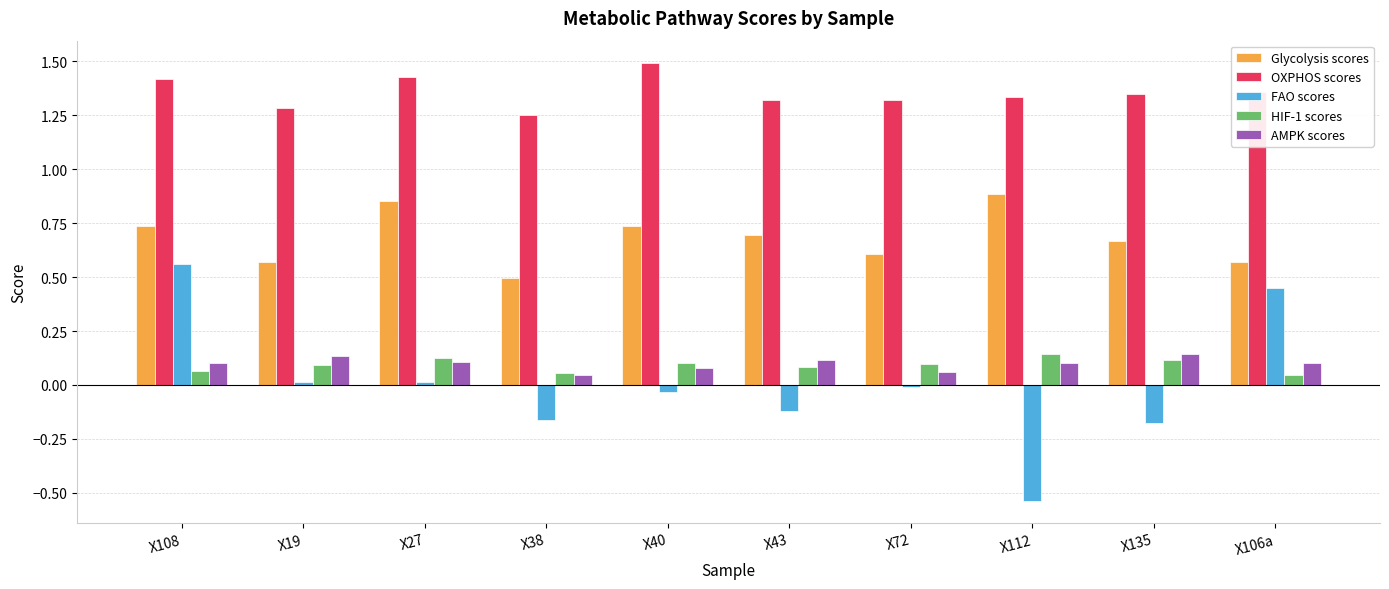

Which series has the largest range (max minus min)?

FAO scores